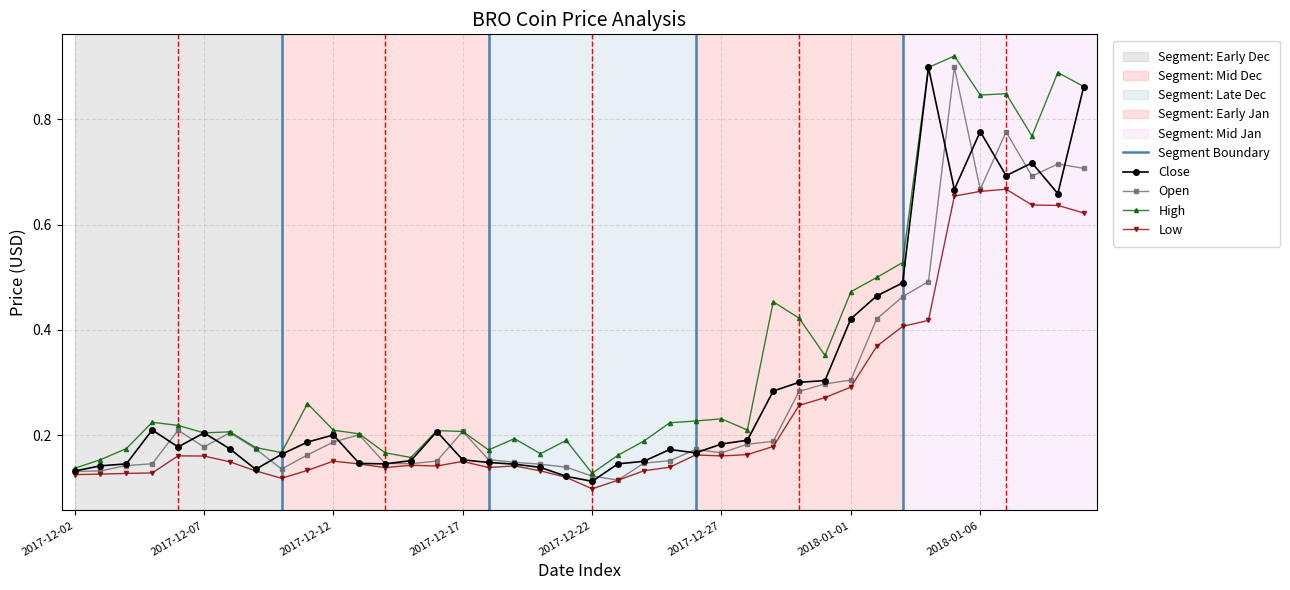

True or false: High and Close cross at least once.

False